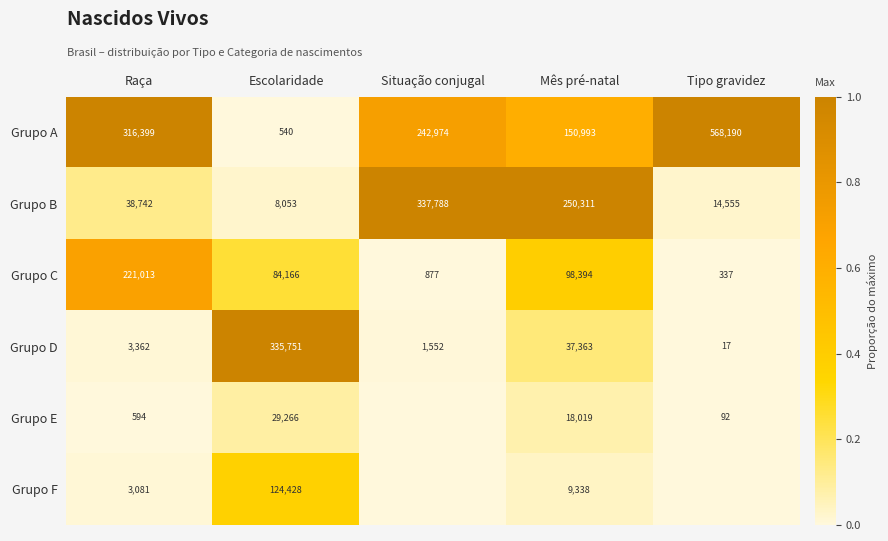

Is it true that Grupo C equals 1.0 at Raça?

False